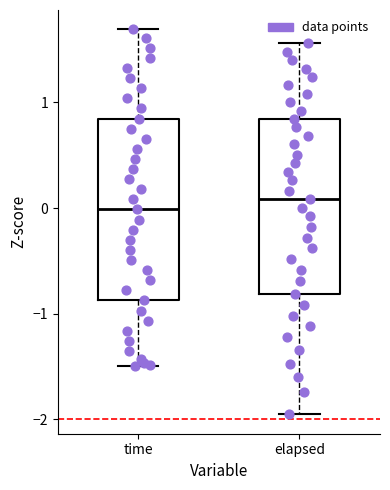

Reading left to right, read every box against the y-axis: the position of its median line, the range the box covers, and the ends of its whiskers. The values are not printed on the chart, so give them approximately, as read against the axis.

time: median 0.0, box -0.9 to 0.8, whiskers -1.5 to 1.7
elapsed: median 0.1, box -0.8 to 0.8, whiskers -2.0 to 1.6